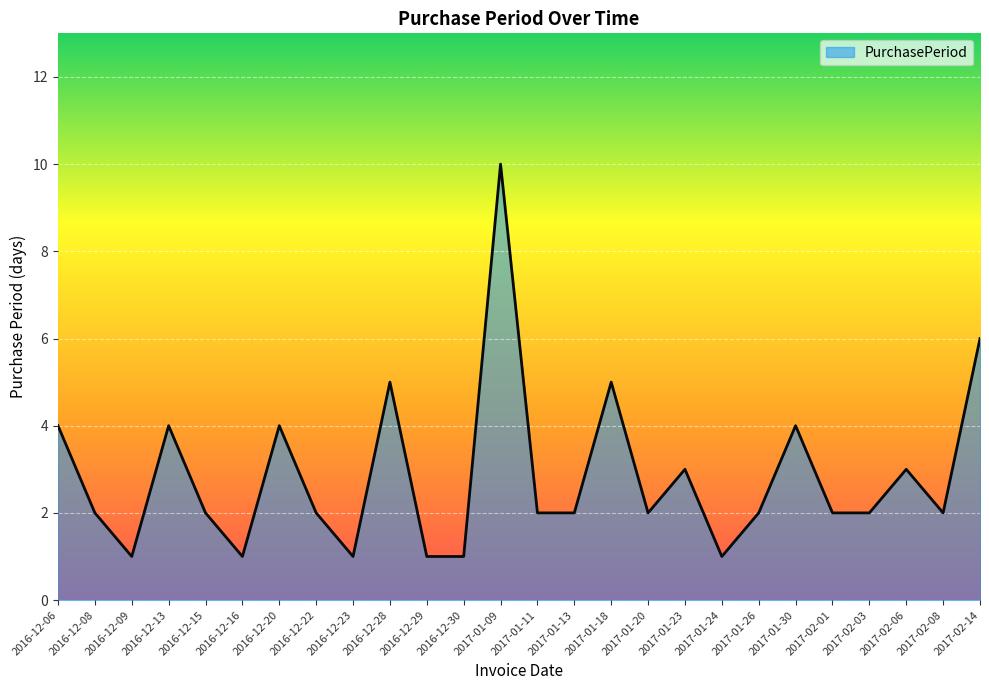

At which category does the chart reach its peak across all series?

2017-01-09